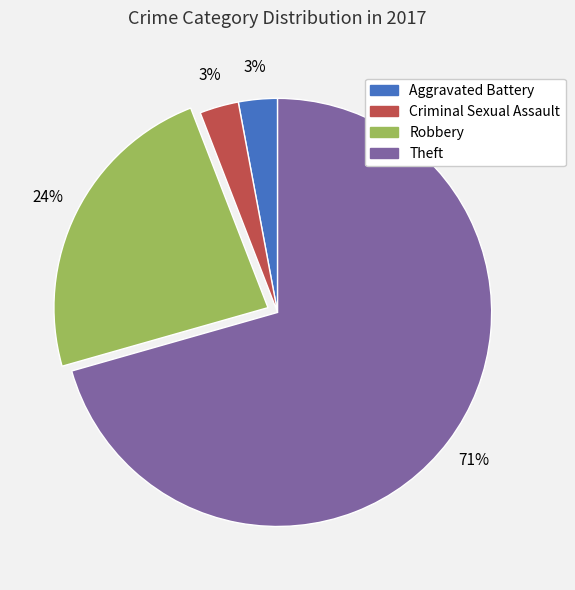

Does Robbery account for over 50% of the chart?

No